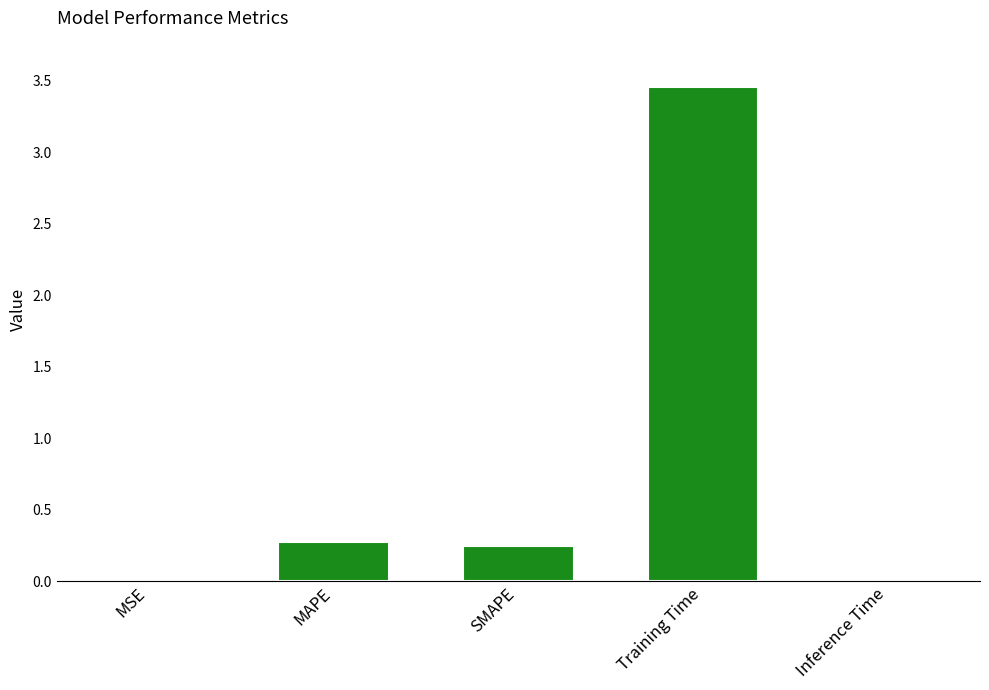

Is it true that the value at MSE is 0.0?

True